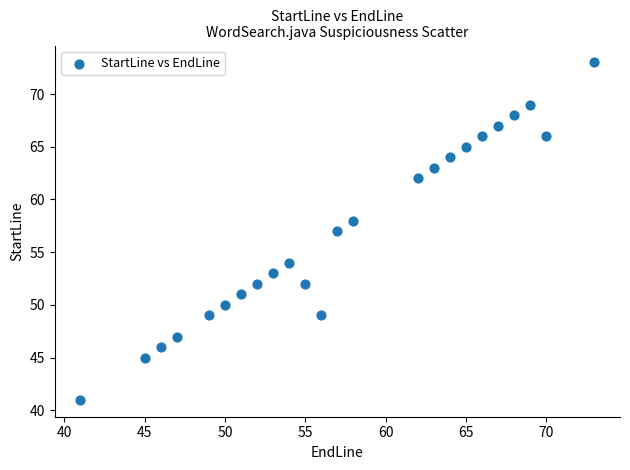

What is the range of X values (max minus min)?

32